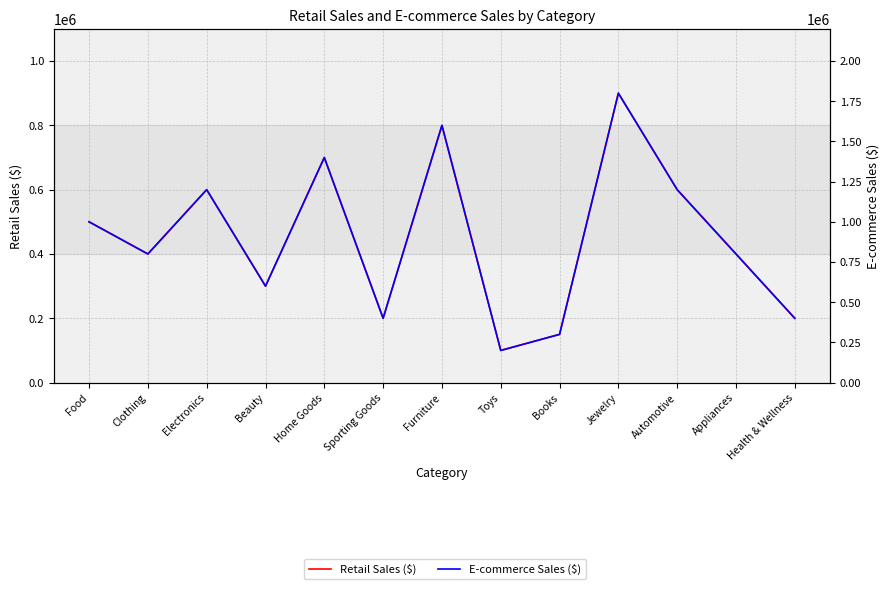

Rank the series by their maximum value, from lowest to highest.

Retail Sales ($), E-commerce Sales ($)